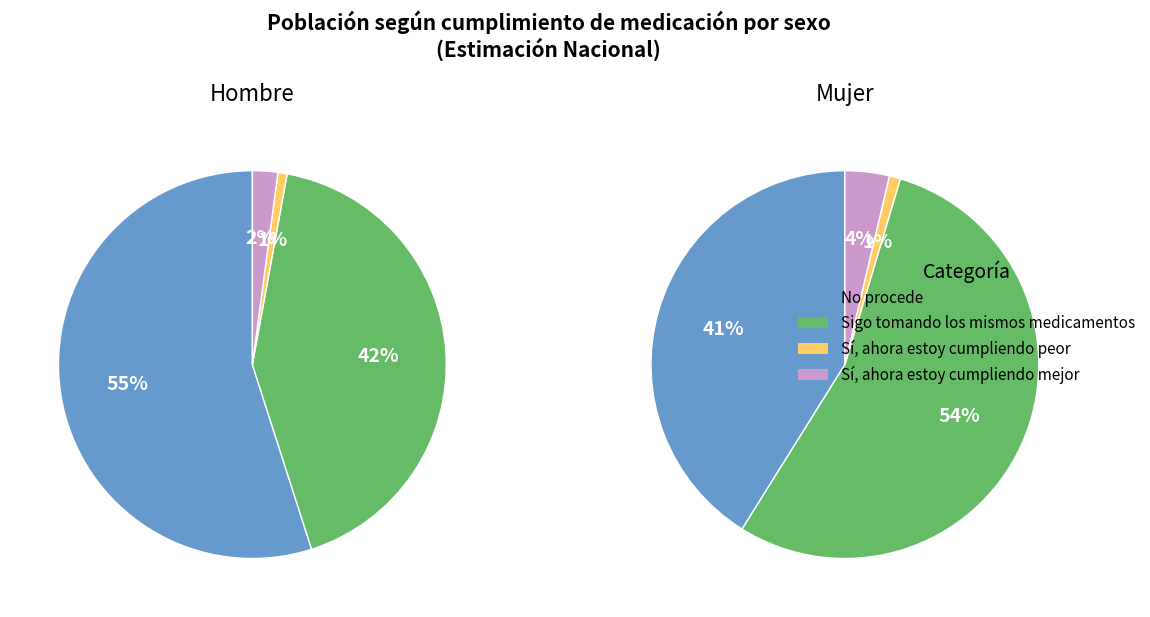

Which slice is the largest?

Sigo tomando los mismos medicamentos